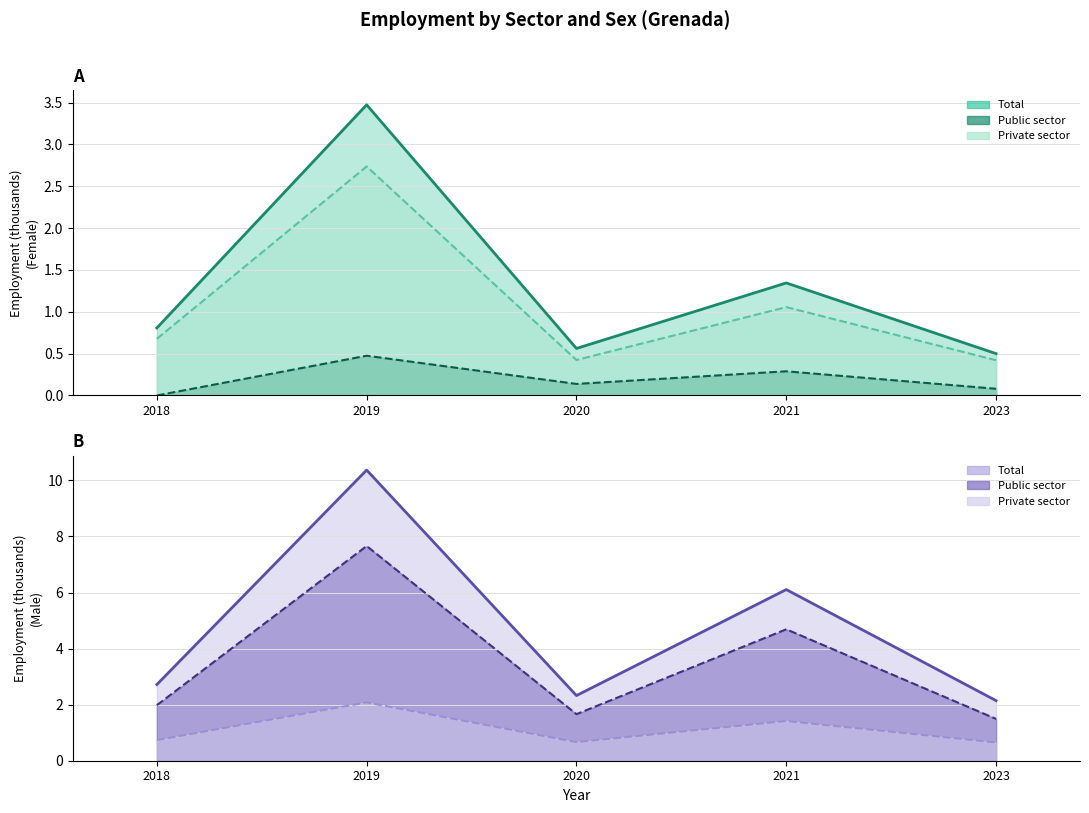

Reading left to right, extract all data points from this chart.

sex_f_total: 0.8	3.5	0.6	1.3	0.5
sex_f_pub: 0.0	0.5	0.1	0.3	0.1
sex_f_pri: 0.7	2.7	0.4	1.1	0.4
sex_m_total: 2.7	10.4	2.3	6.1	2.1
sex_m_pub: 2.0	7.7	1.7	4.7	1.5
sex_m_pri: 0.7	2.1	0.7	1.4	0.7